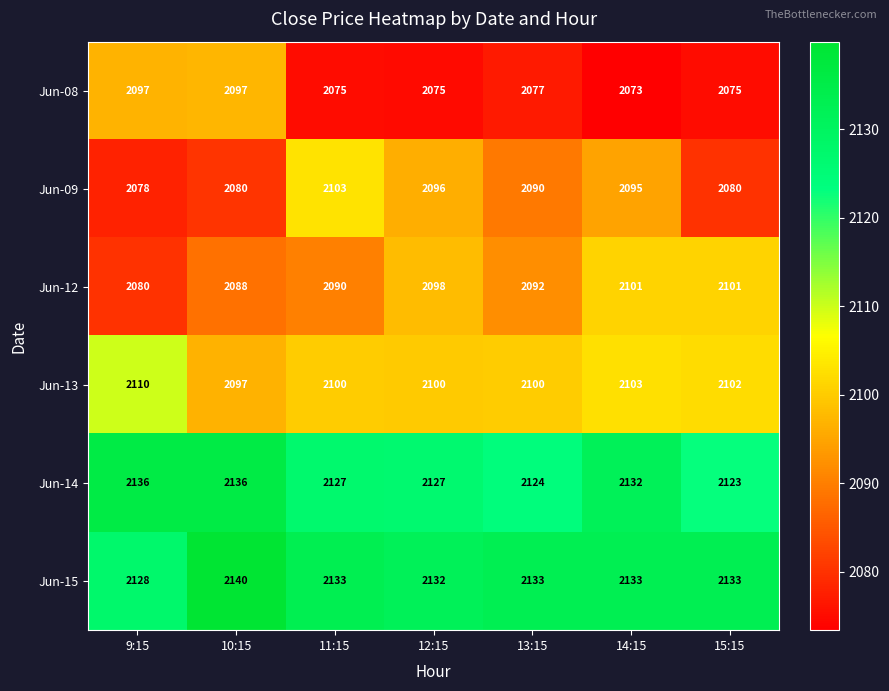

What value does the Jun-09 series have at 10:15, to the nearest 10?

2080